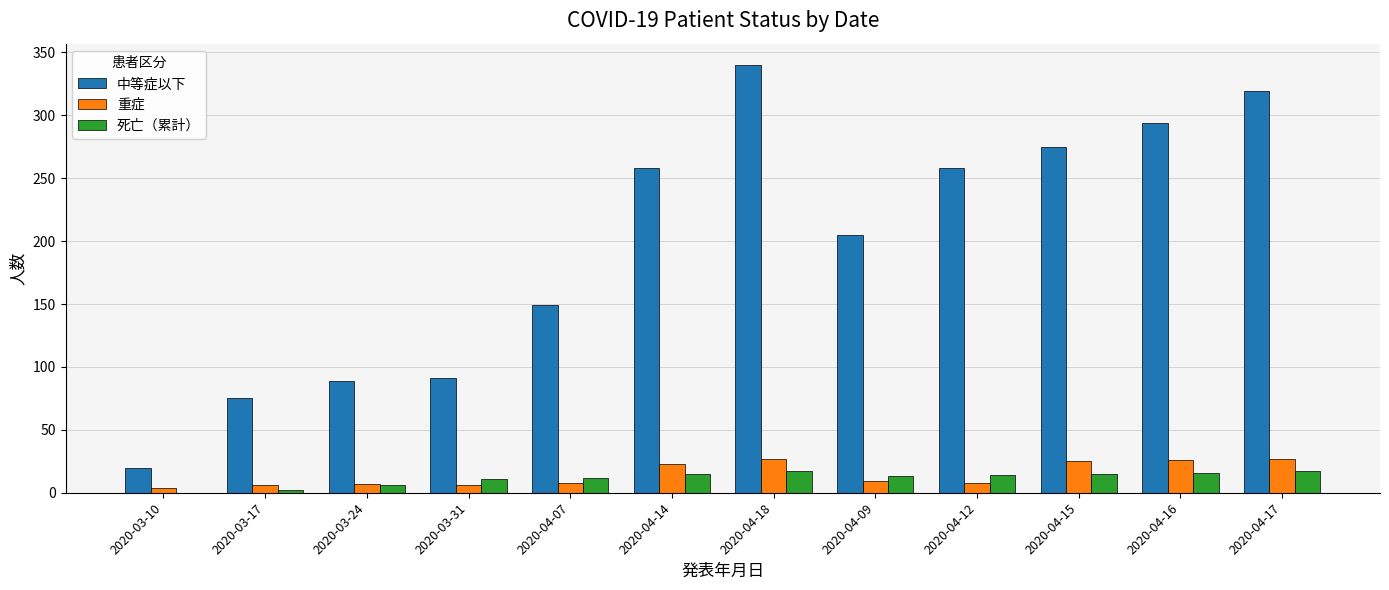

Between 2020-03-24 and 2020-04-07, which series saw the biggest shift?

中等症以下